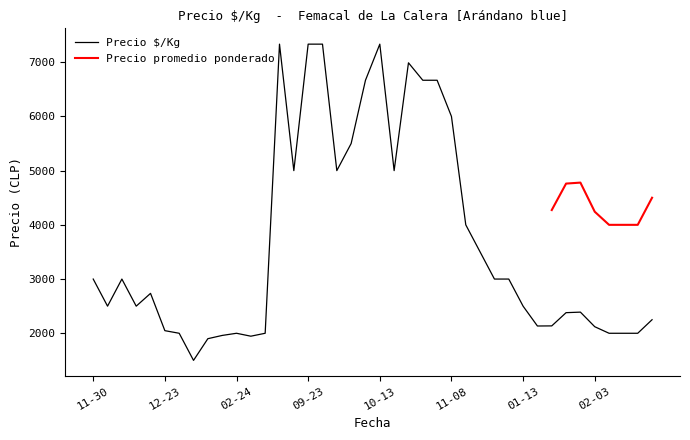

What is the minimum value for Precio $/Kg?

1500